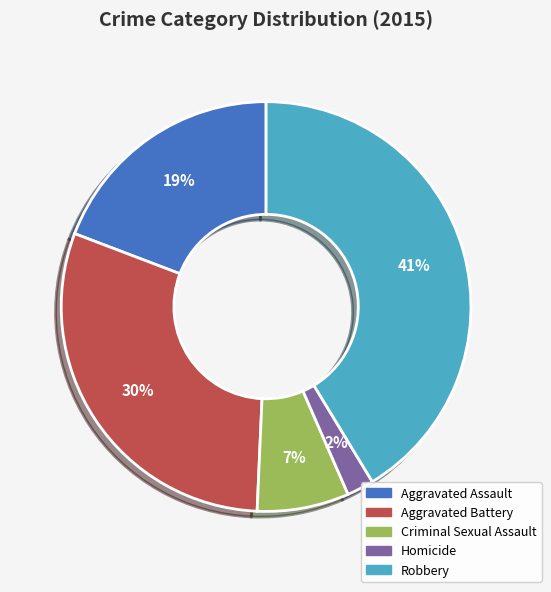

What is the ratio of the value at Homicide to the value at Aggravated Assault?

0.1